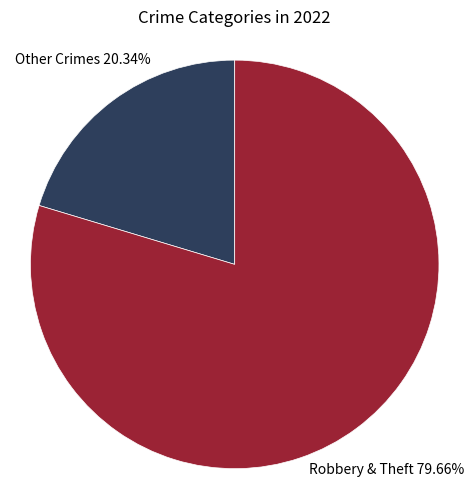

Is there a majority slice in this chart?

Yes